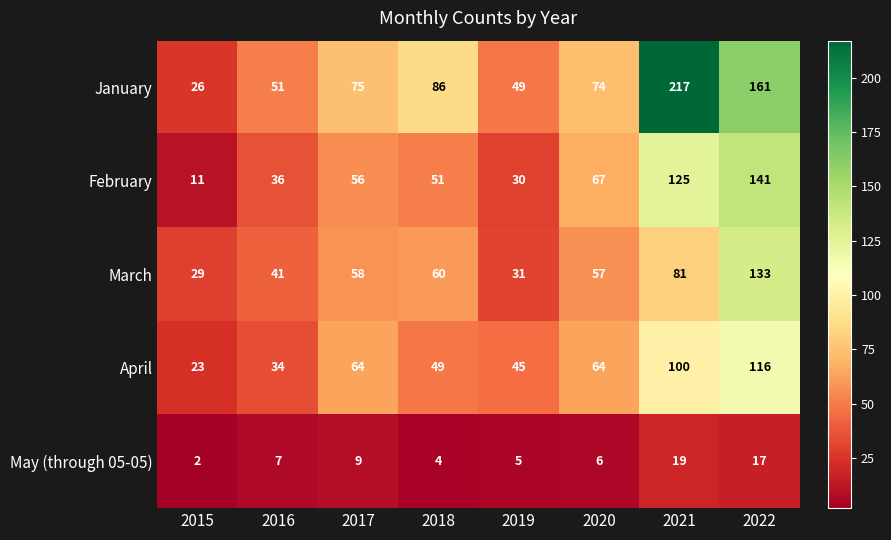

At which category does the chart reach its minimum across all series?

2015